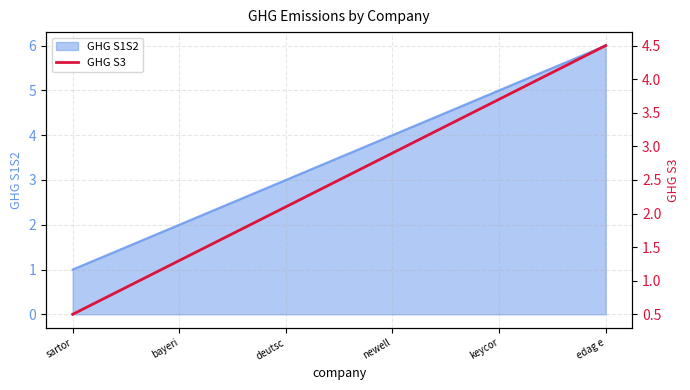

Rank the categories by value from highest to lowest.

edag e, keycor, newell, deutsc, bayeri, sartor